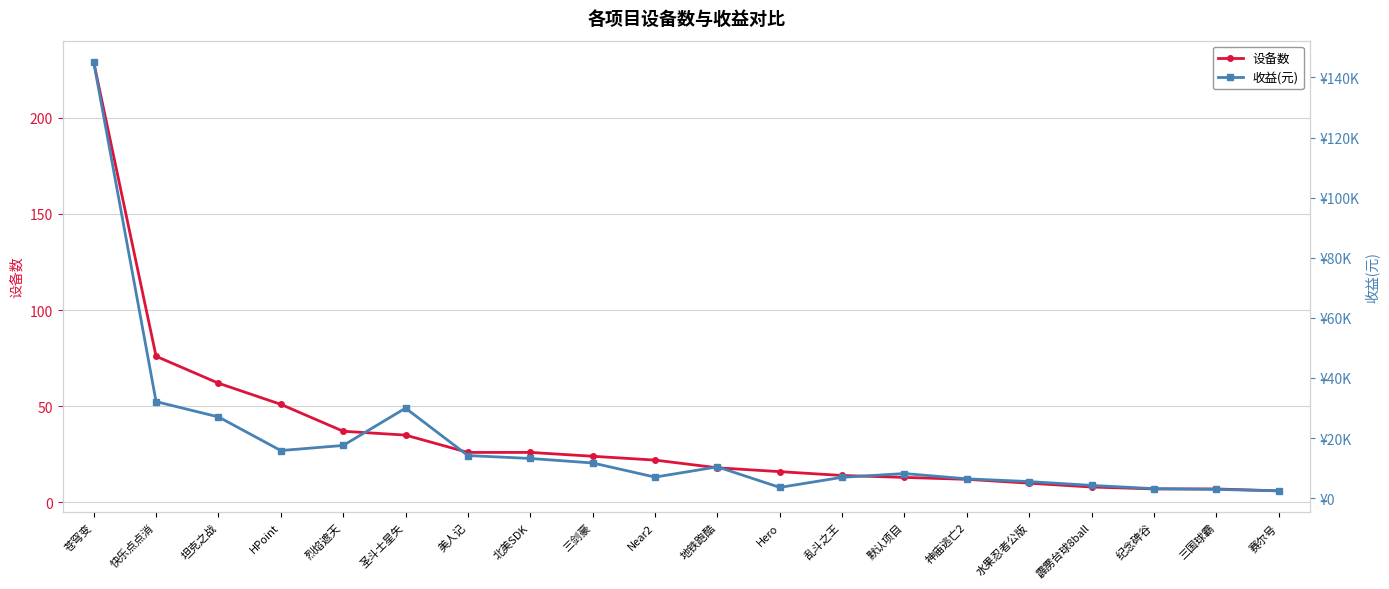

Which series has the largest total across all categories?

收益(元)